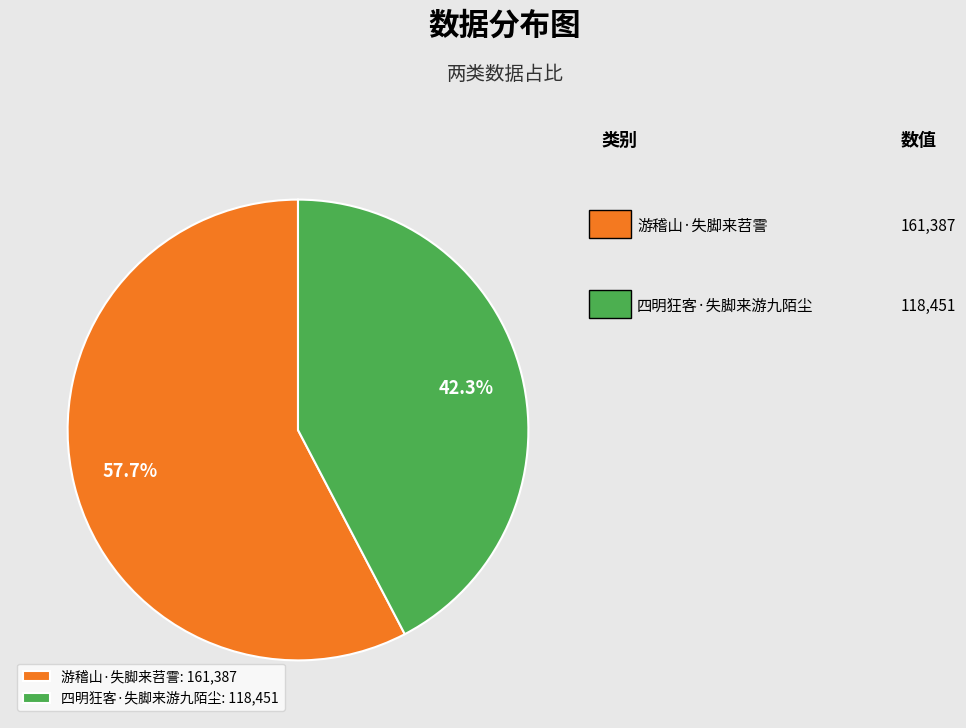

Do 四明狂客·失脚来游九陌尘 and 游稽山·失脚来苕霅 together represent more than half of the pie?

Yes